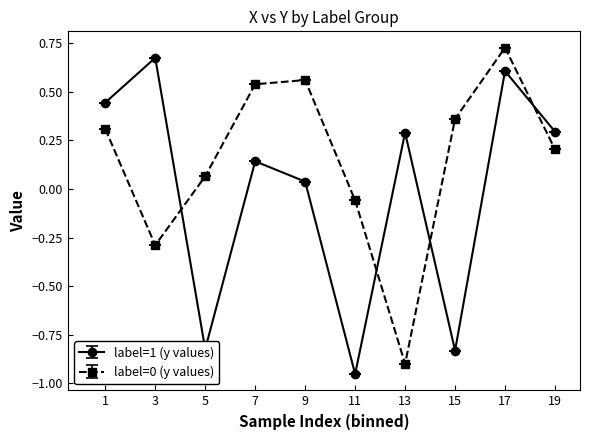

What is the difference between the maximum and minimum values in the label=0 (y values) series?

1.6